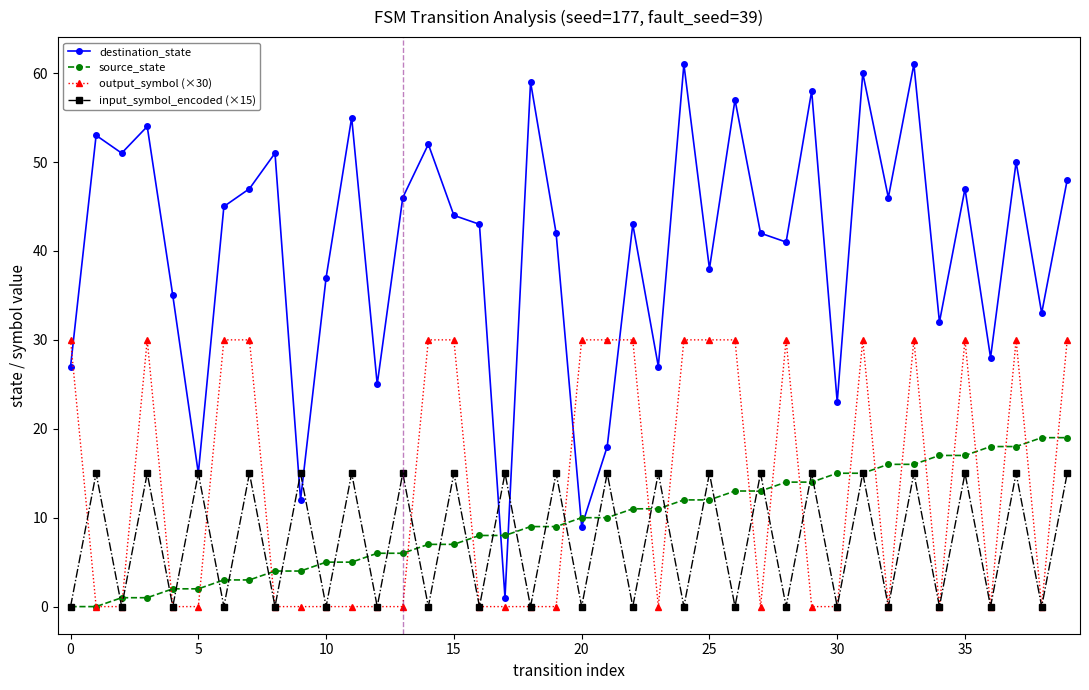

Rank the series by their maximum value, from lowest to highest.

input_symbol_encoded (×15), source_state, output_symbol (×30), destination_state